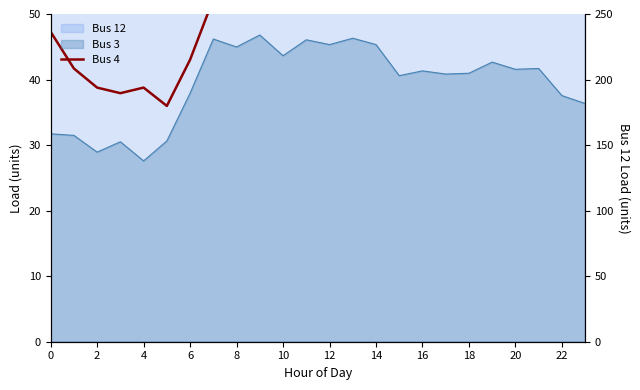

The chart shows a value of 55.2 at 23. True or false?

True